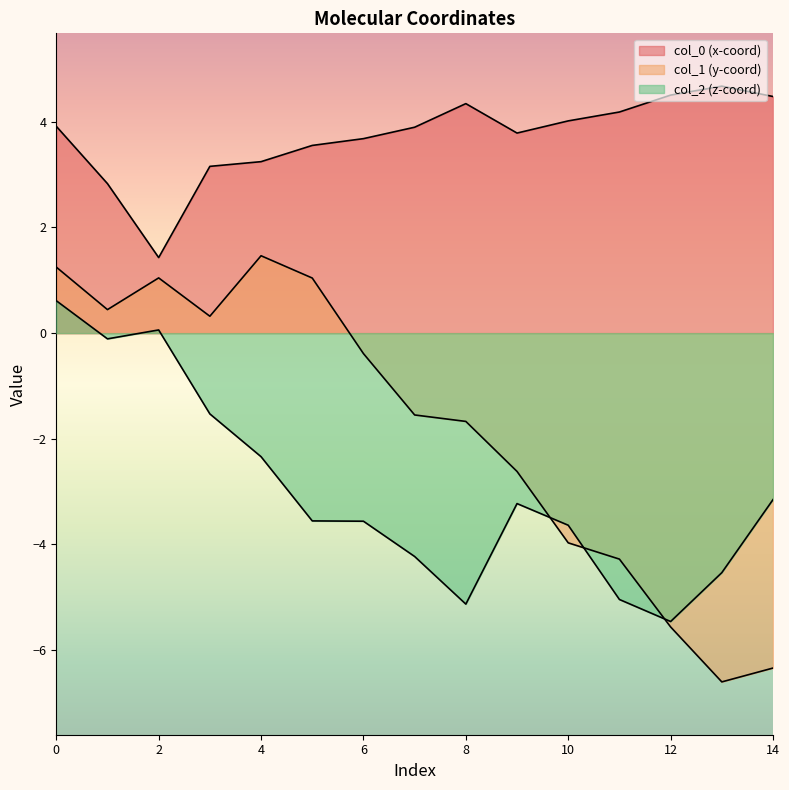

At which category does col_0 reach its first local valley?

2